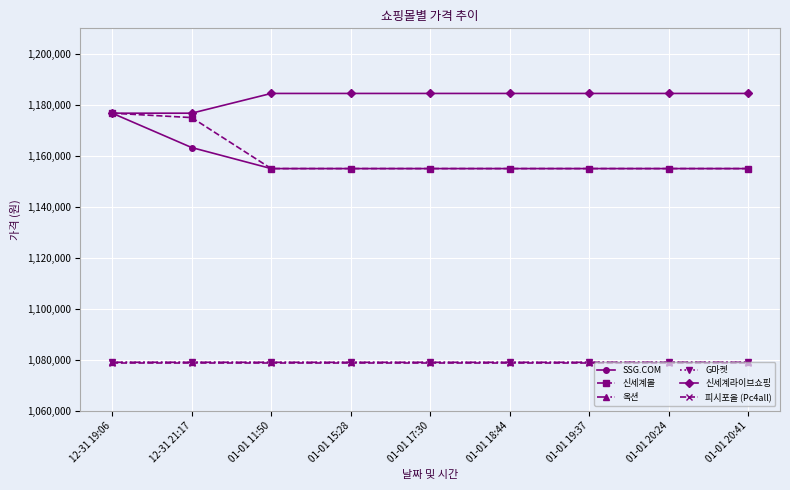

The value of 옥션 at 01-01 19:37 is 481090. True or false?

False